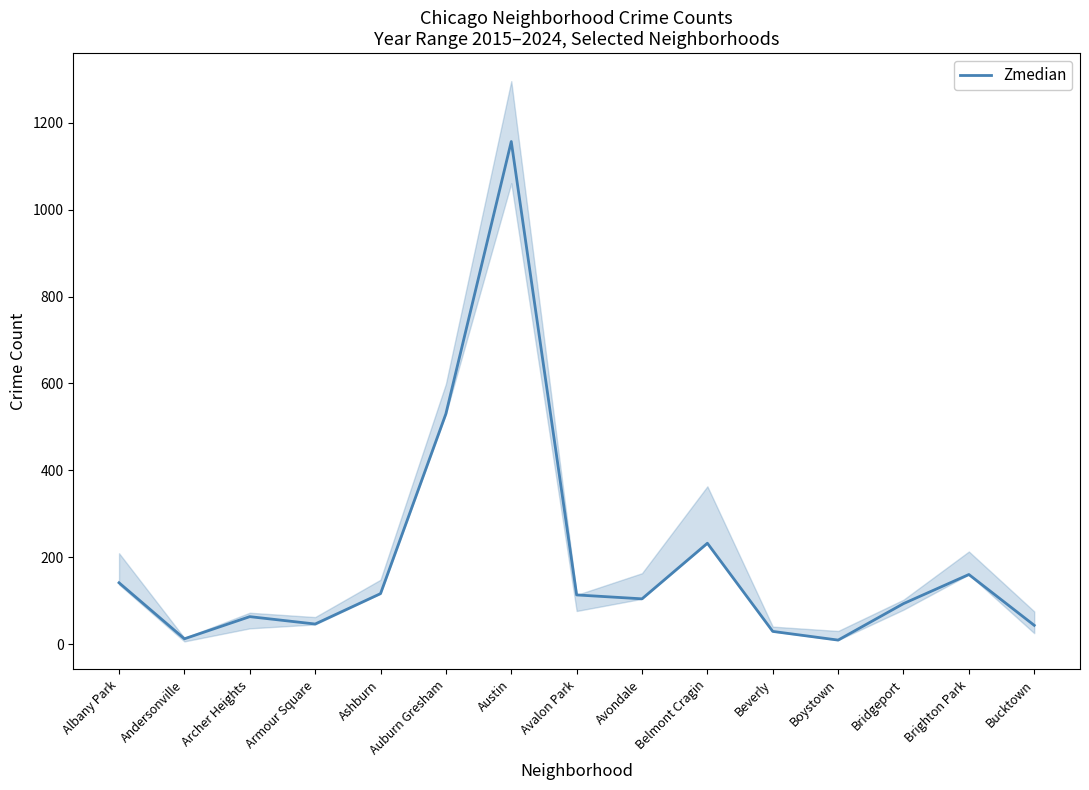

What is the average value?

190